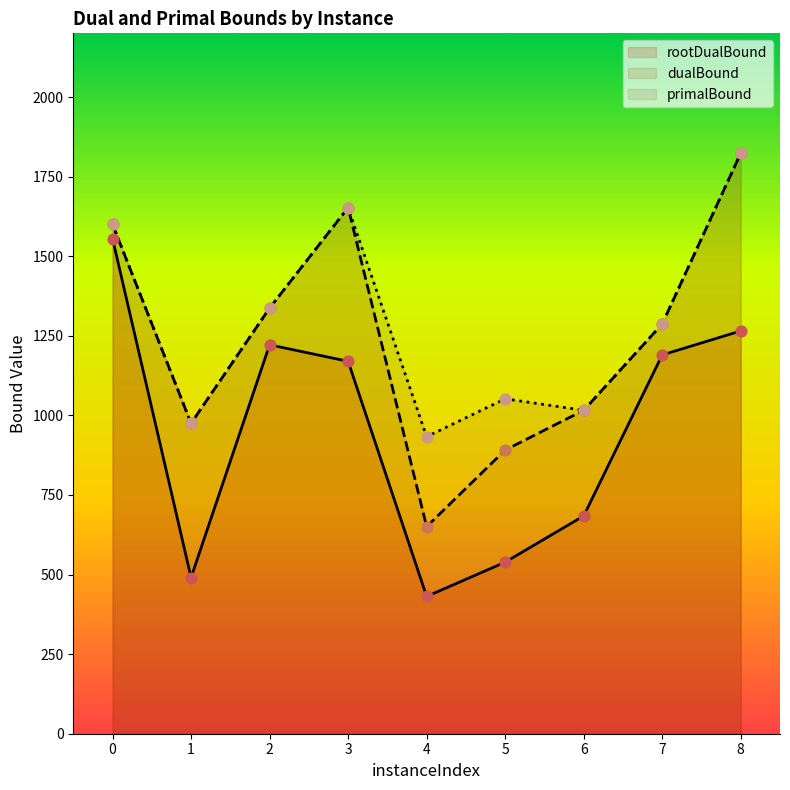

At which category is the sum across all series the highest?

8